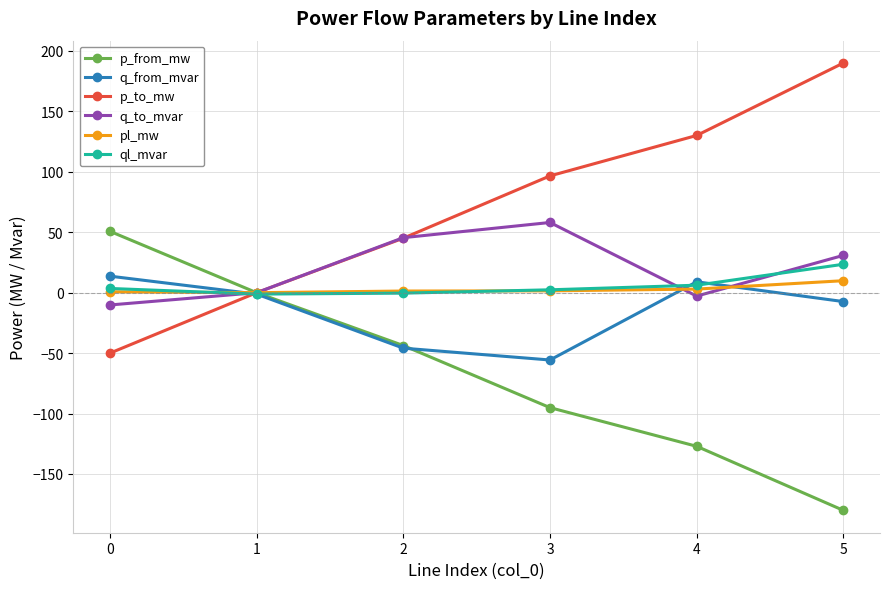

Does the chart display data point markers on the line(s)?

Yes